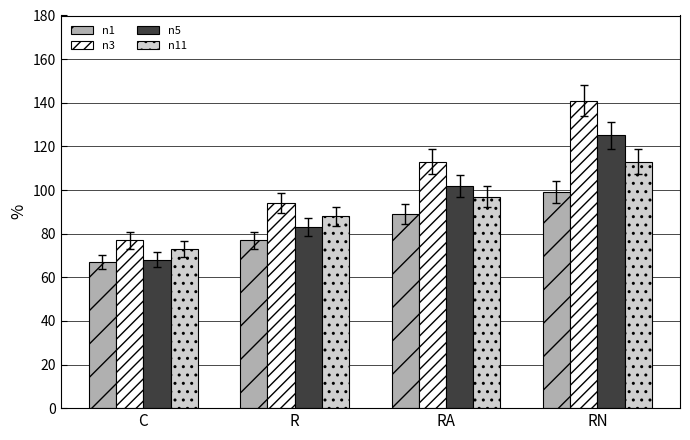

Which series has the widest spread of values?

n3